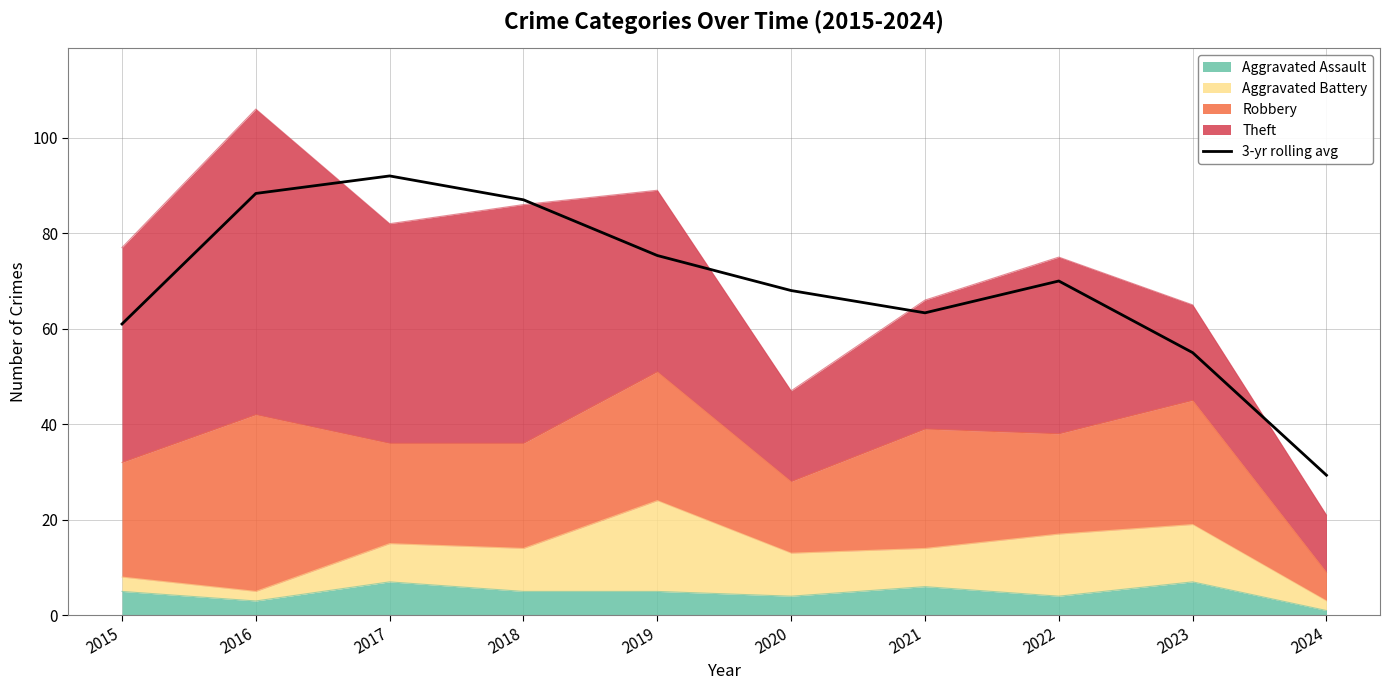

Rank the categories by value from lowest to highest.

2024, 2023, 2015, 2021, 2020, 2022, 2019, 2018, 2016, 2017